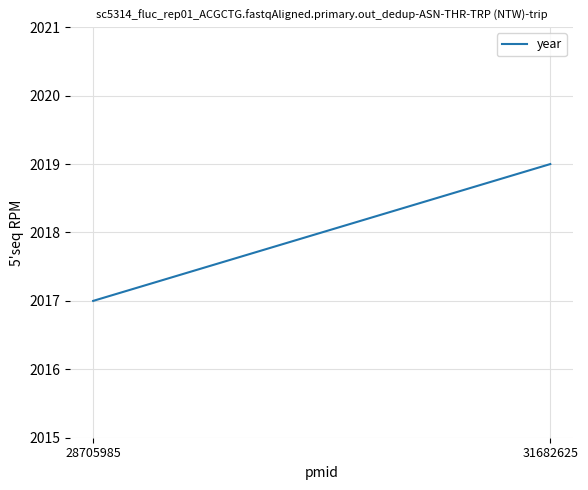

Rank the categories by value from lowest to highest.

28705985, 31682625